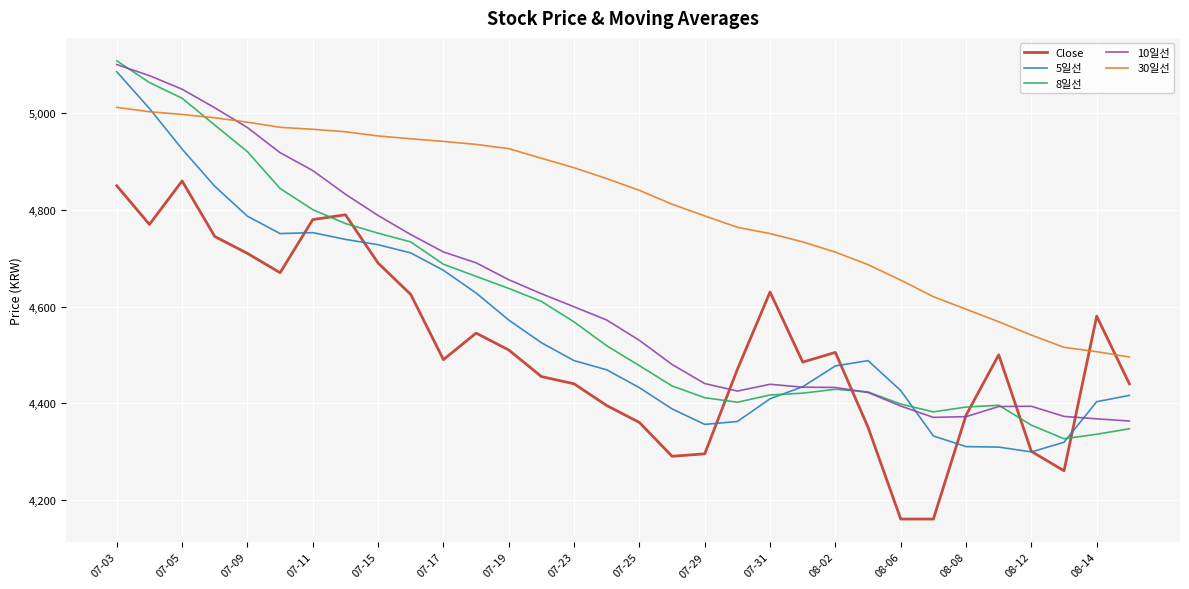

What are all the series names shown in the legend?

Close, 5일선, 8일선, 10일선, 30일선